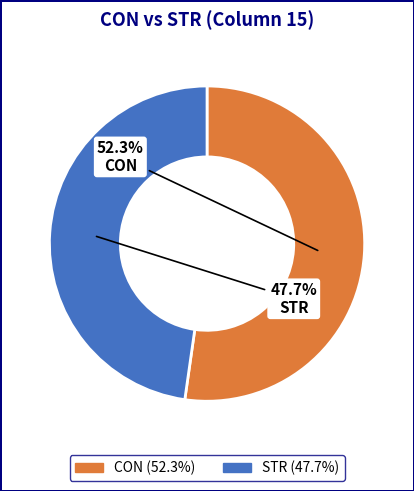

Approximately how many times larger is the value at STR compared to CON?

0.9